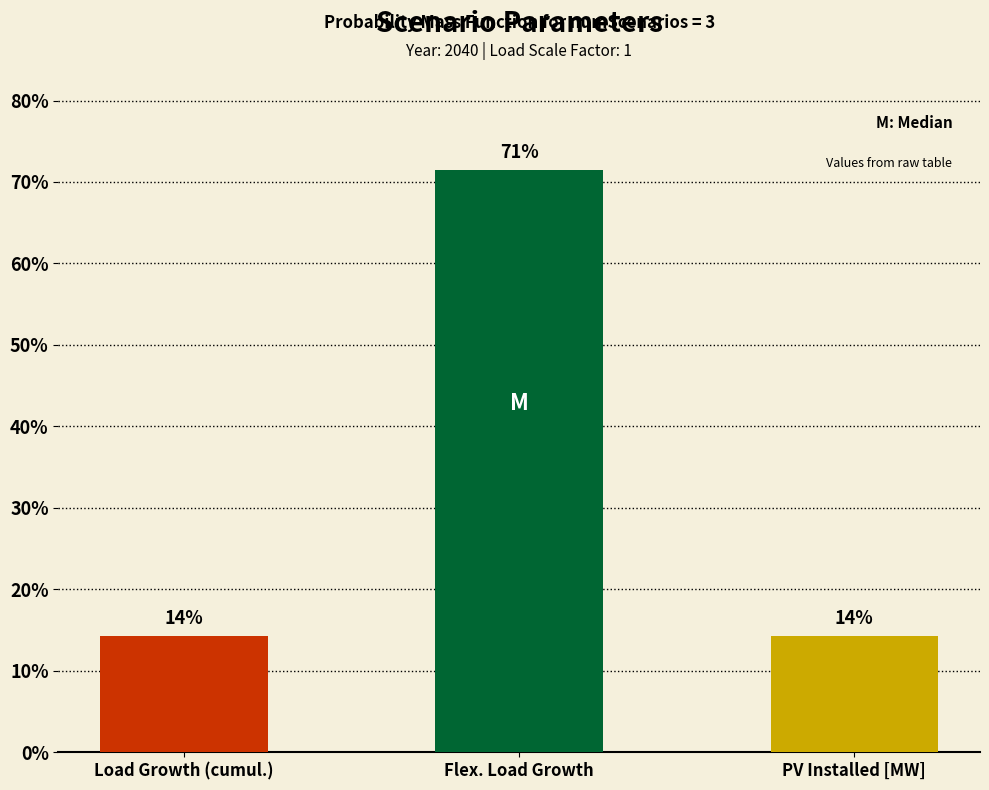

What is the value of the 1st bar from the left?

0.1